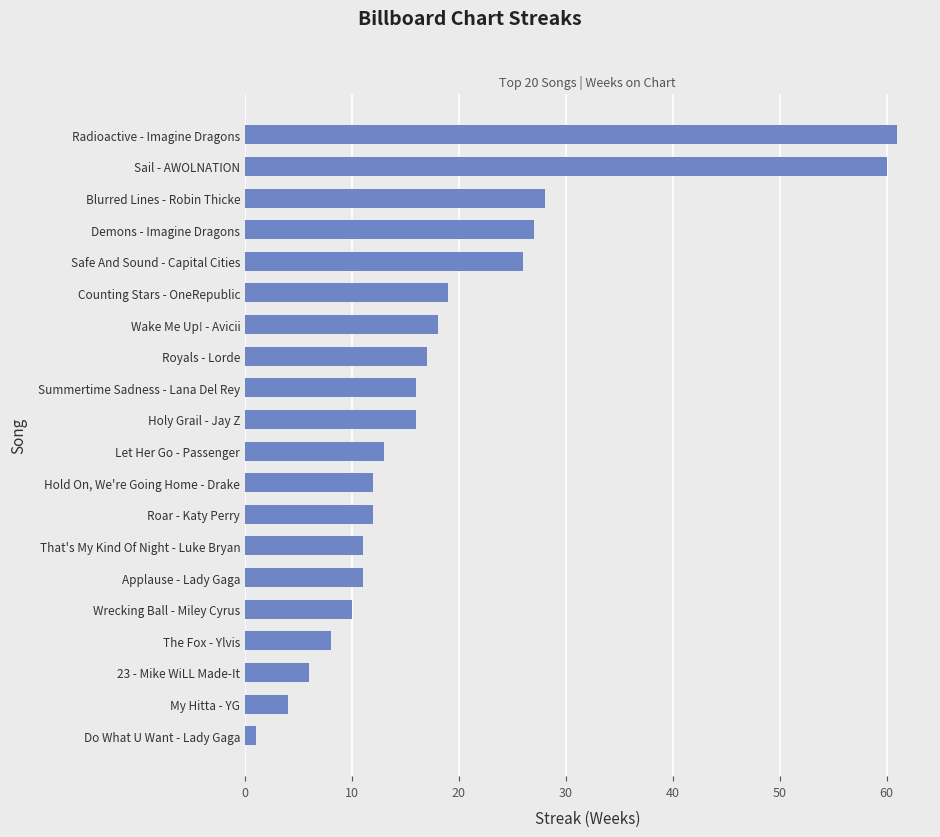

What is the greatest value displayed?

61